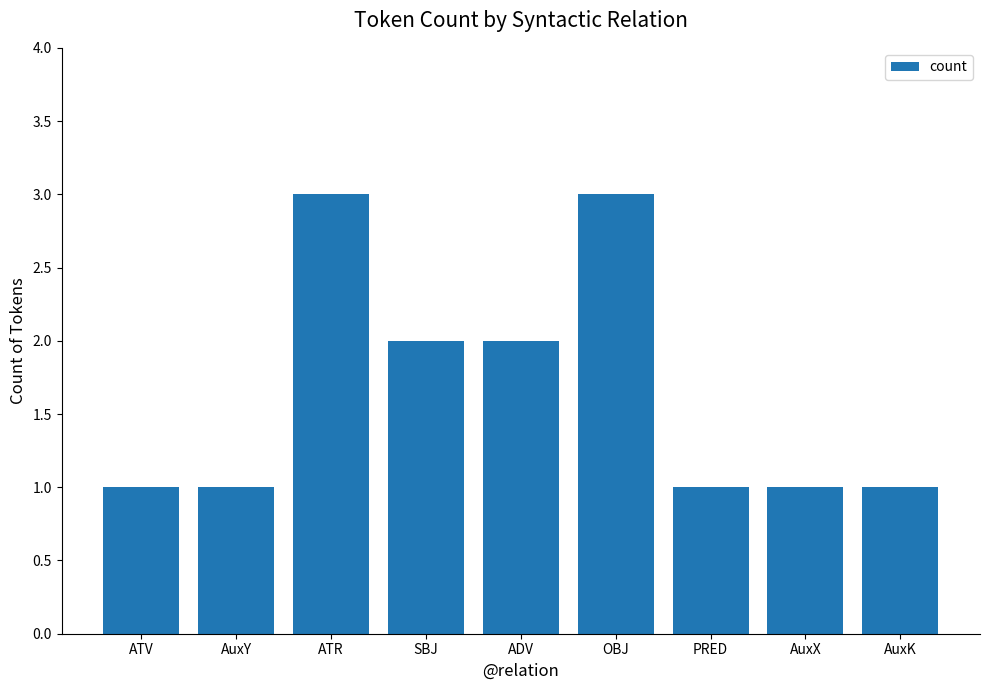

What is the greatest value displayed?

3